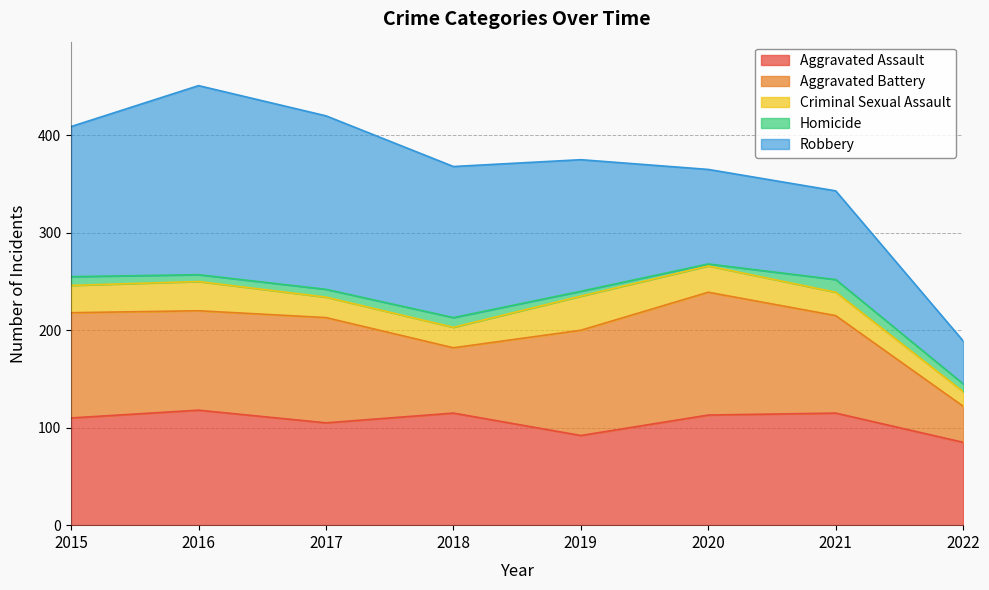

True or false: Homicide and Robbery intersect in this chart.

False